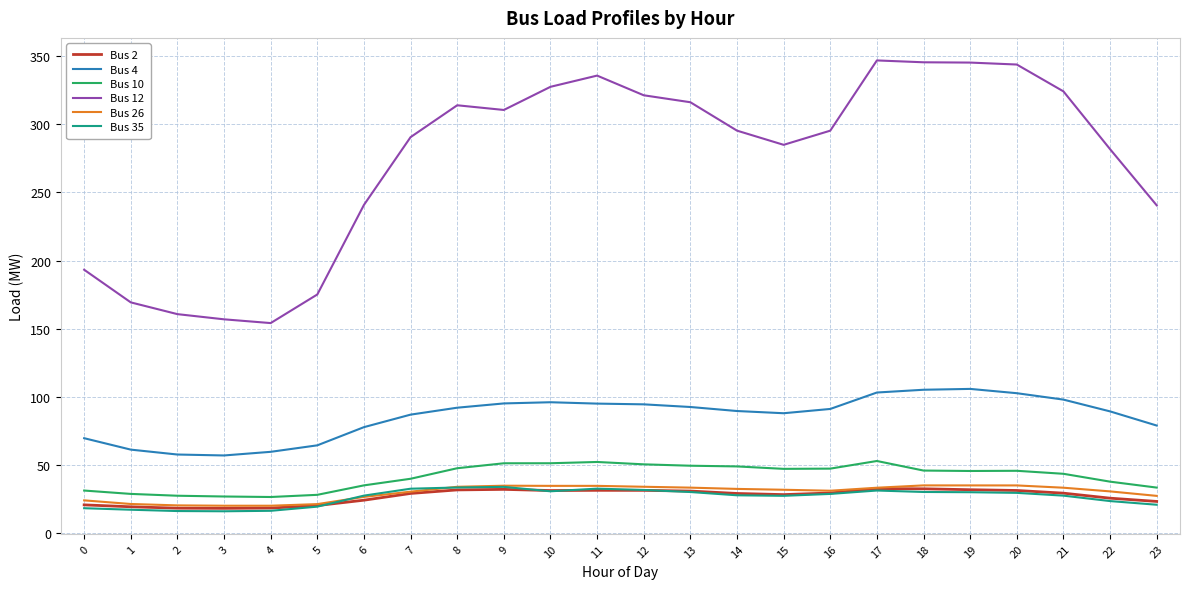

Is it true that Bus 12 equals 478.8 at 16?

False